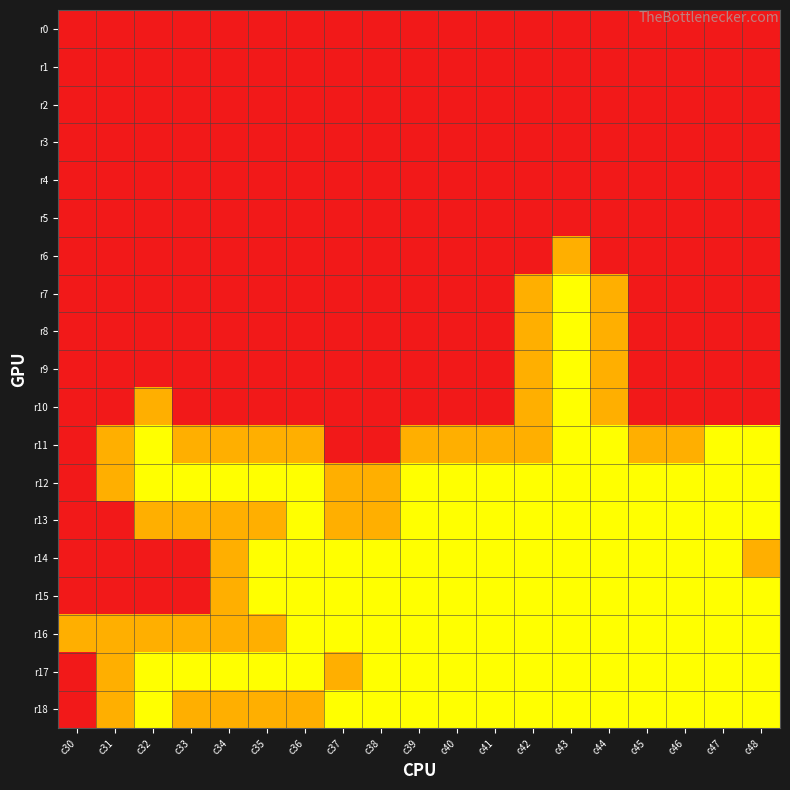

Which series has the widest spread of values?

r7